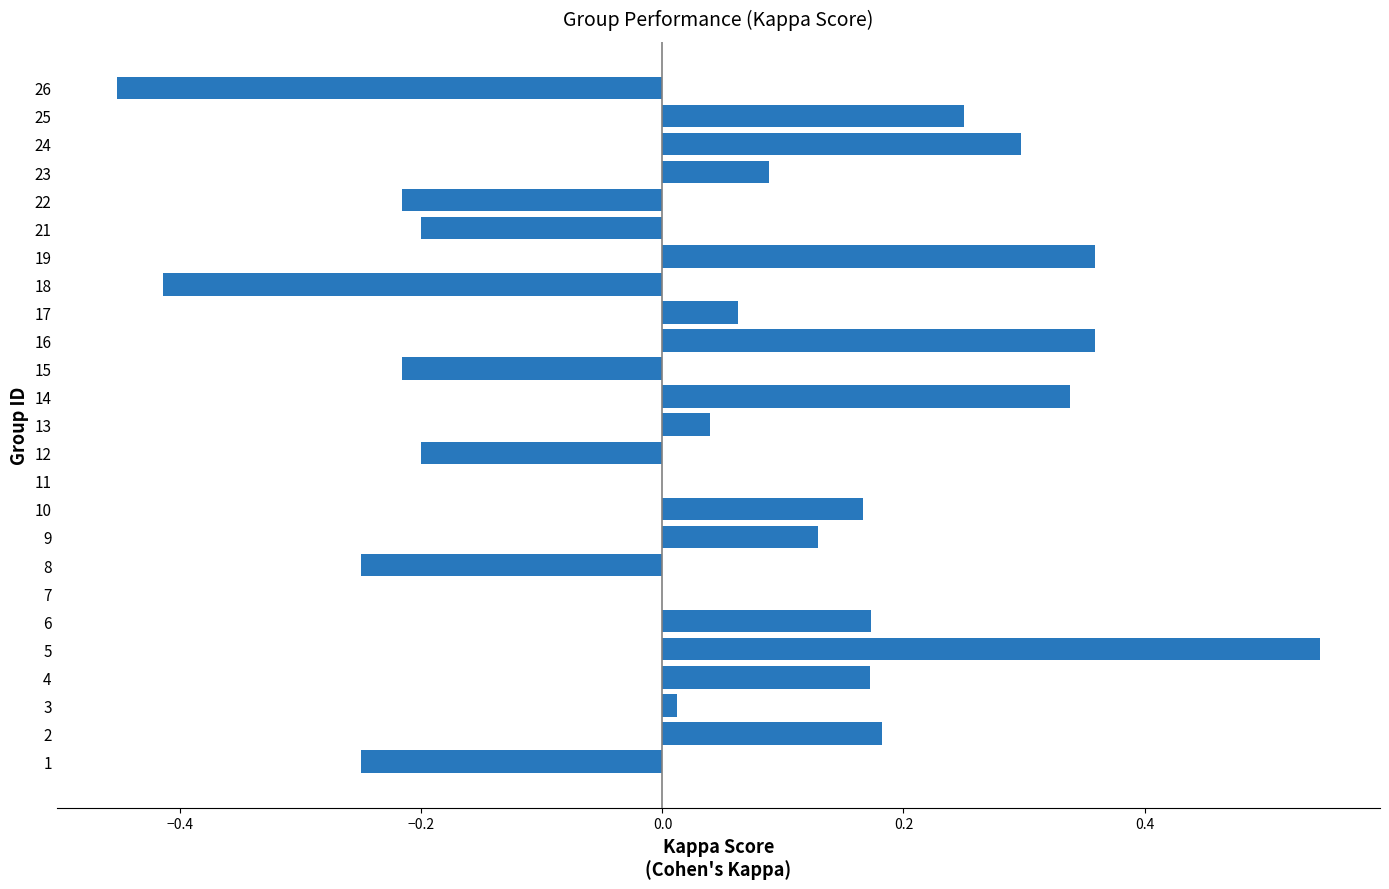

At which category does the chart reach its peak across all series?

5